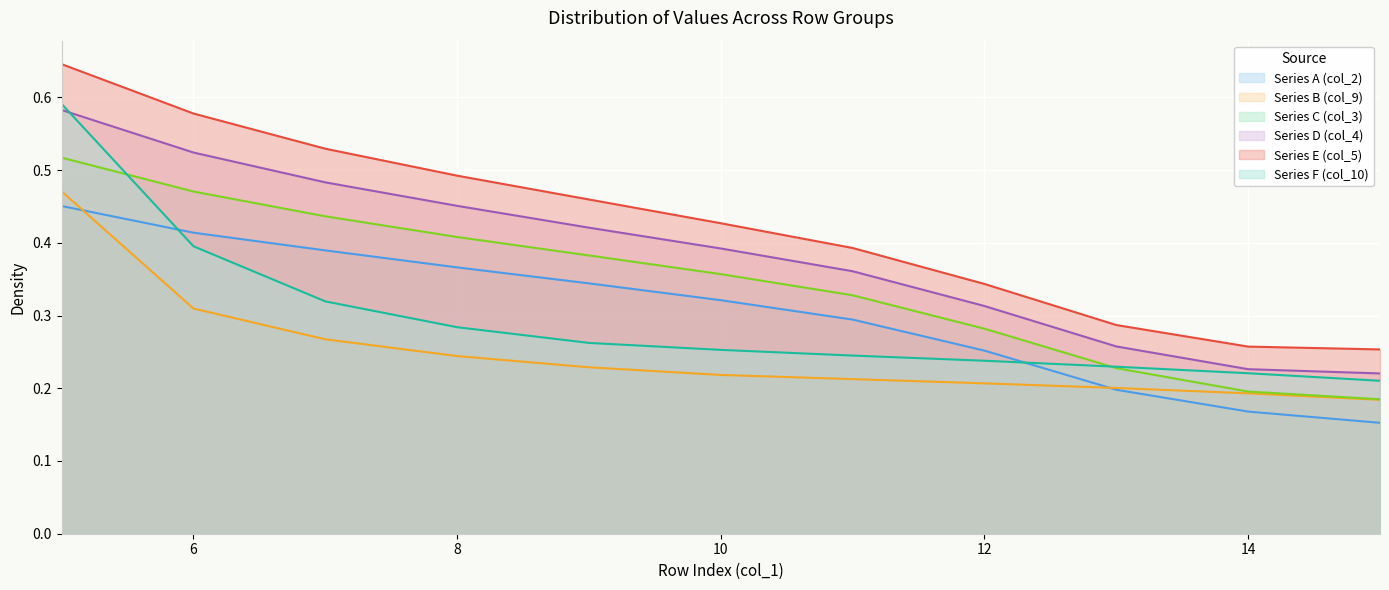

The value of Series E (col_5) at 11 is 0.4. True or false?

True